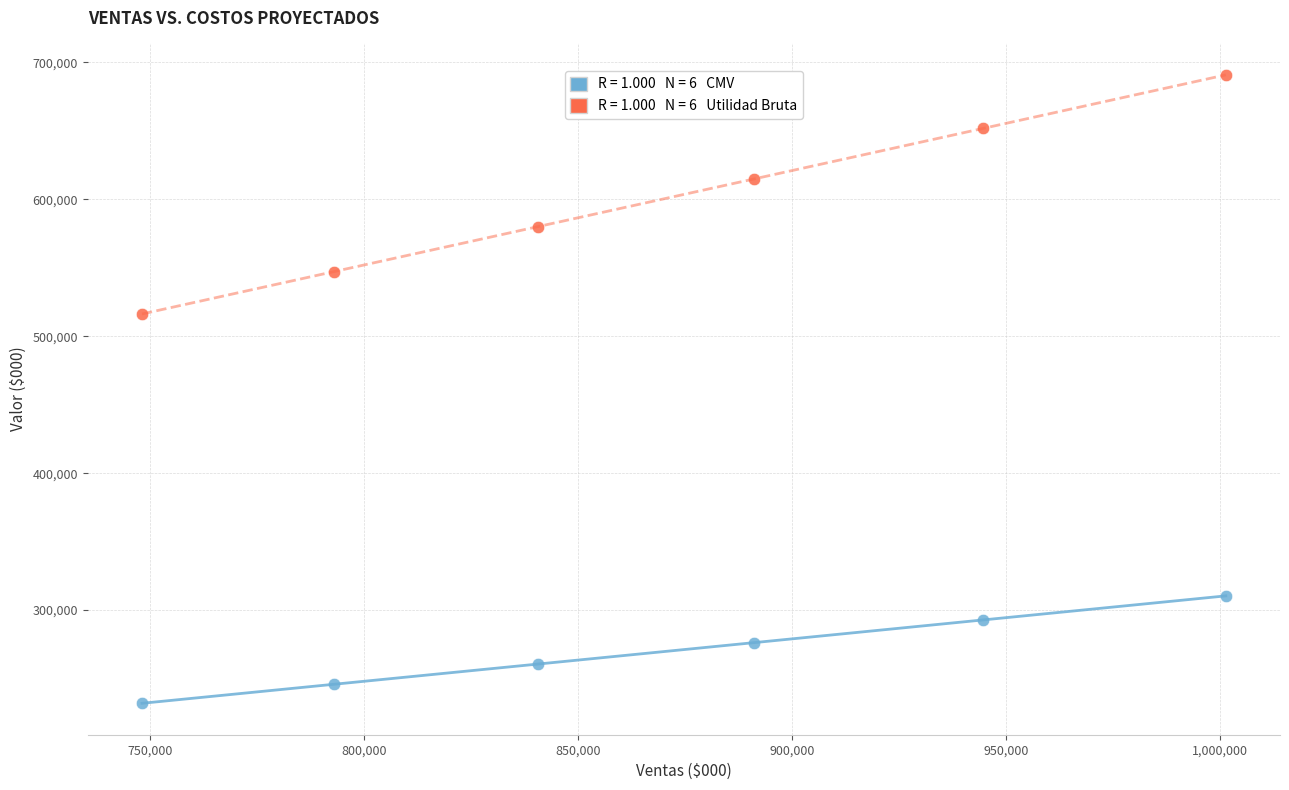

Across all data points, what is the average X value?

869822.2